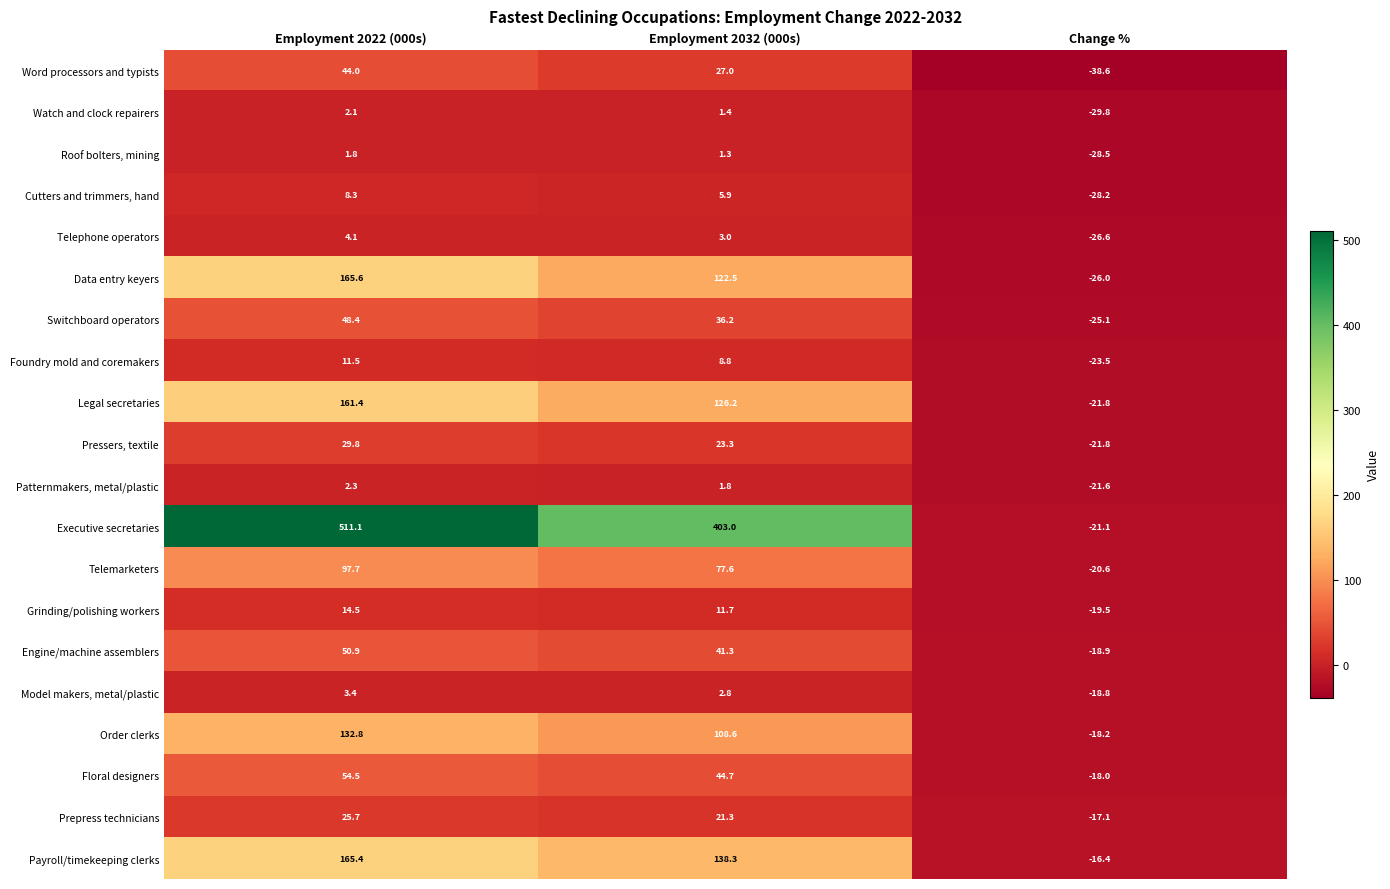

The value of Grinding/polishing workers at Employment 2032 (000s) is 11.7. True or false?

True